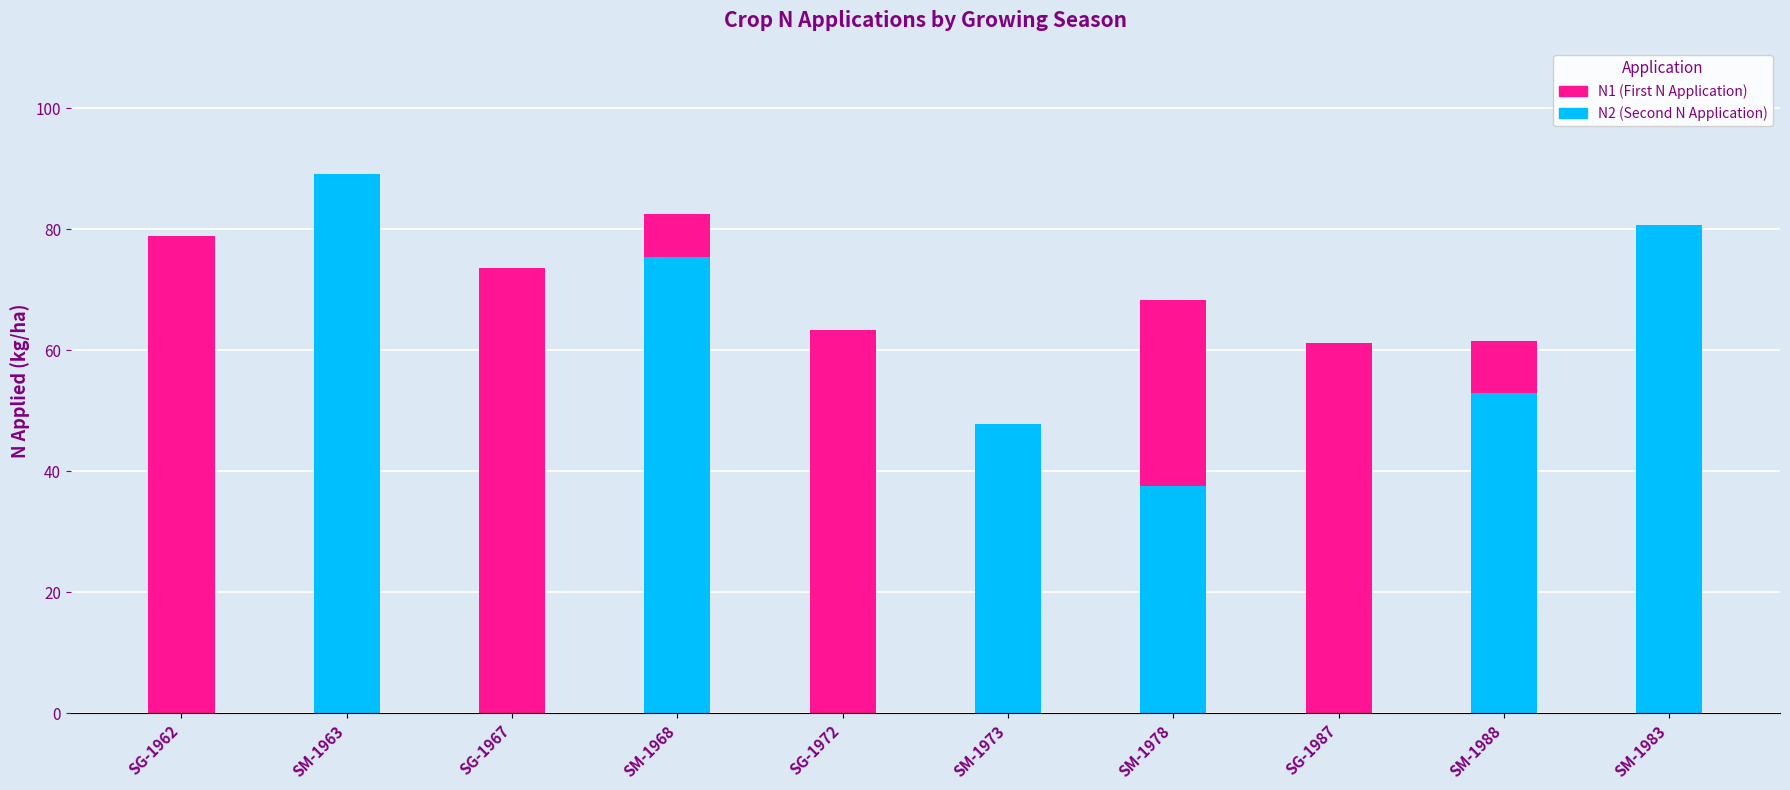

Where does the N2 series first go above 47?

SM-1963